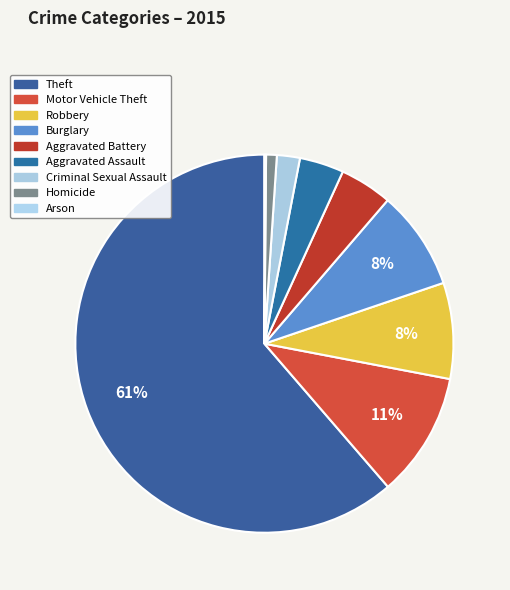

Which slice is the smallest?

Arson